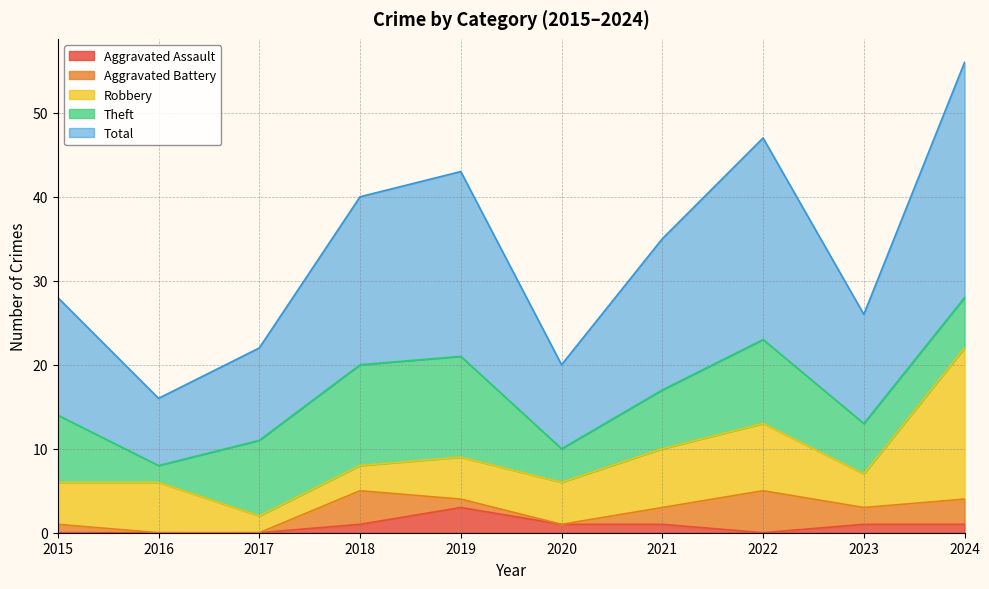

How many values in the Aggravated Assault series exceed 1?

1